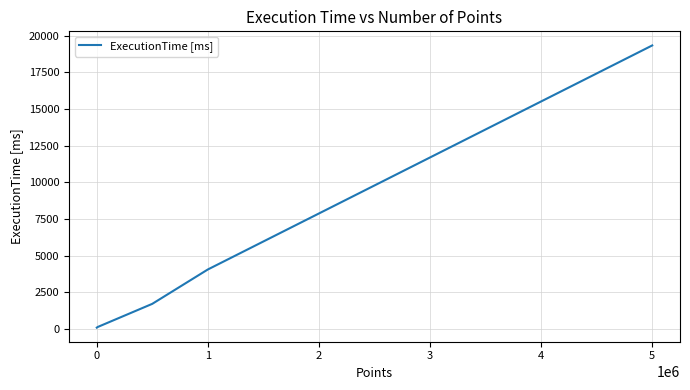

What is the sum of all values?

25293.6